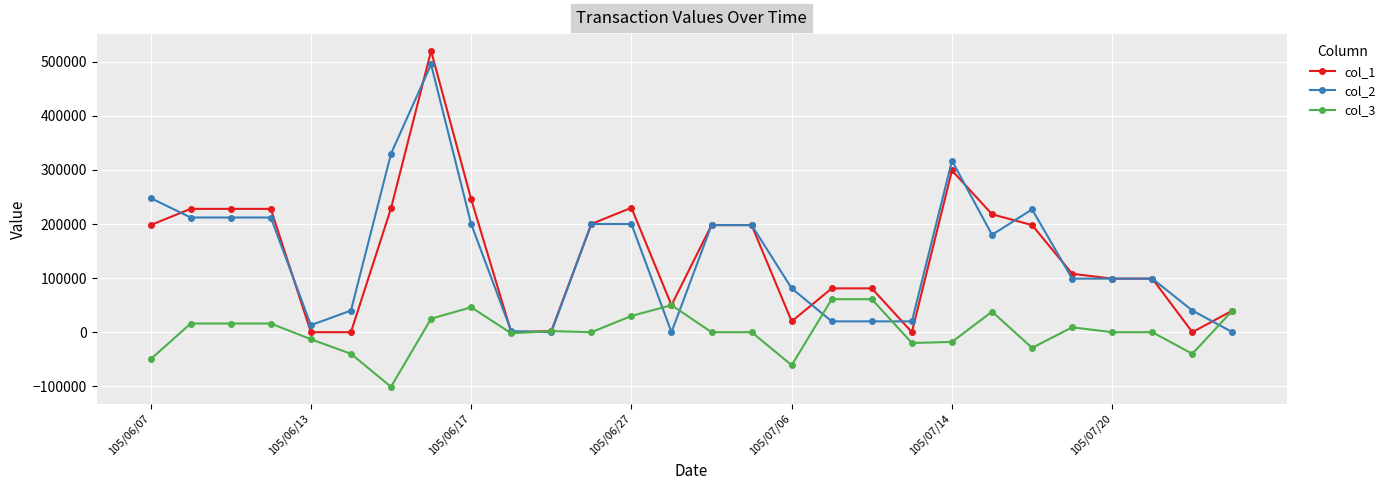

What is the maximum value shown in the chart?

520000